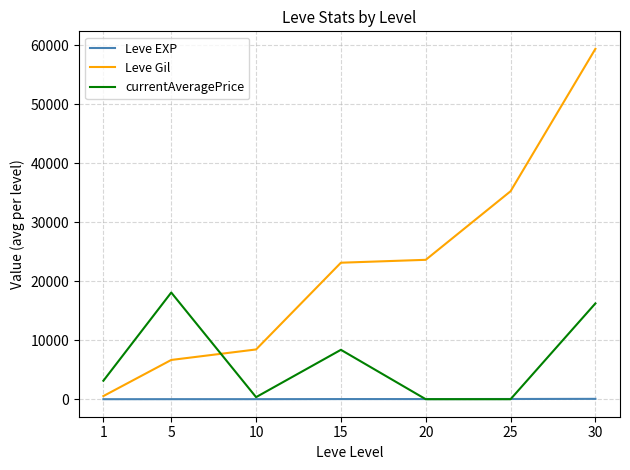

List the series in order of their peak value, lowest first.

Leve EXP, currentAveragePrice, Leve Gil